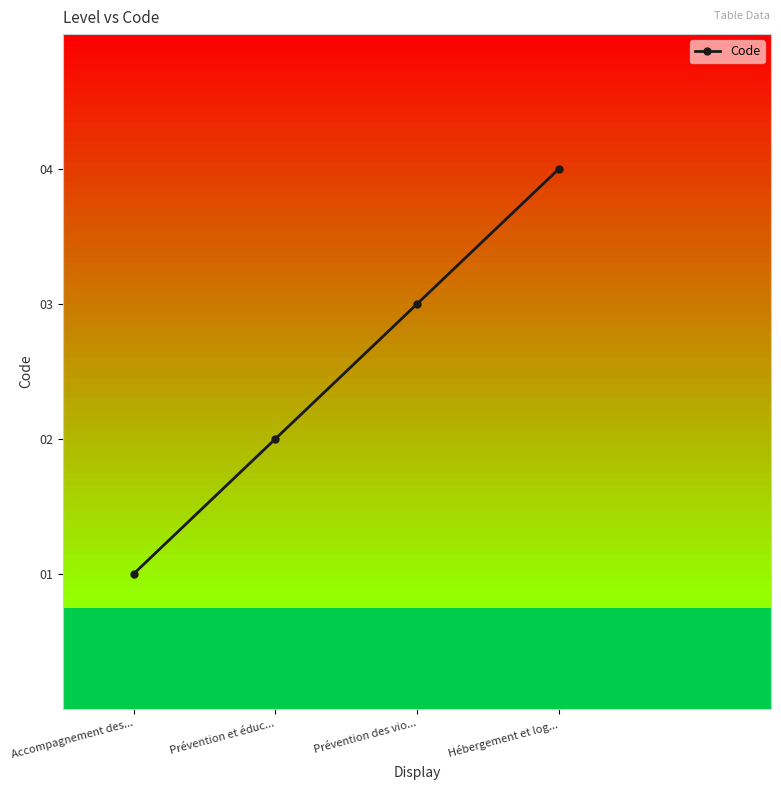

Is this an area chart (filled region under the line)?

No